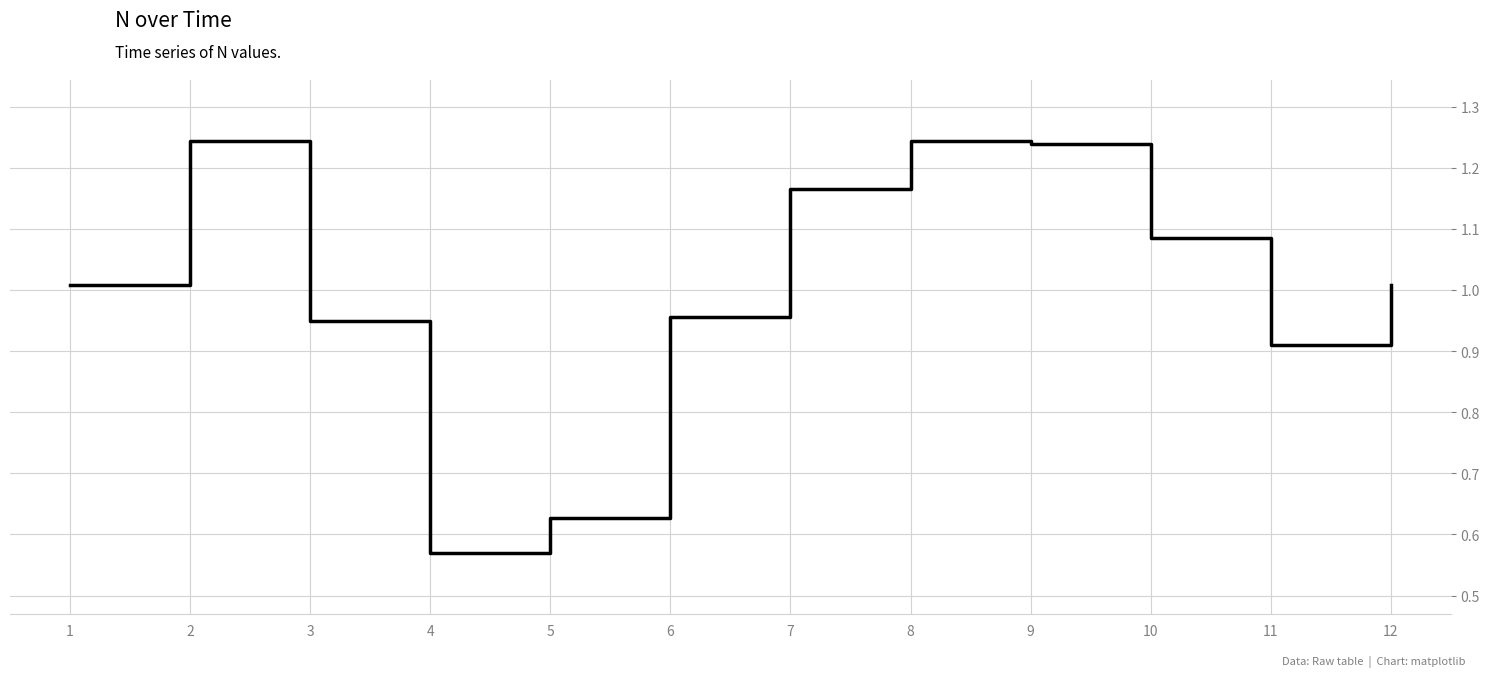

Which category has the lowest value across all series?

4